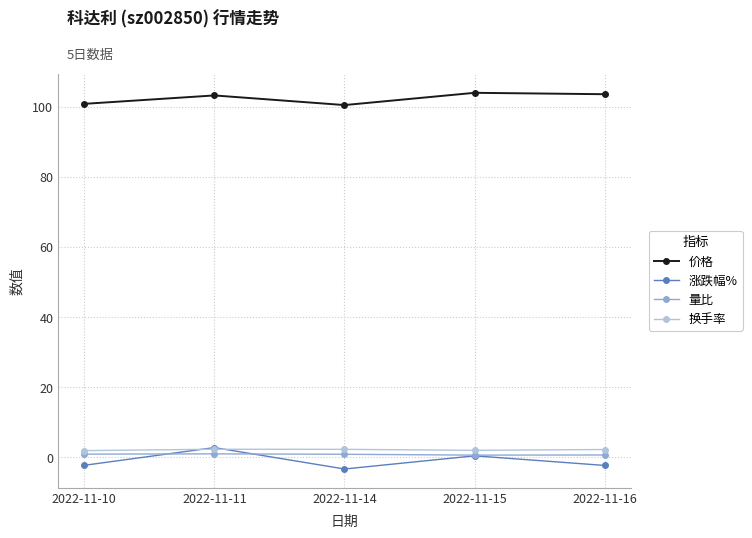

The value of 涨跌幅% at 2022-11-10 is -2.3. True or false?

True